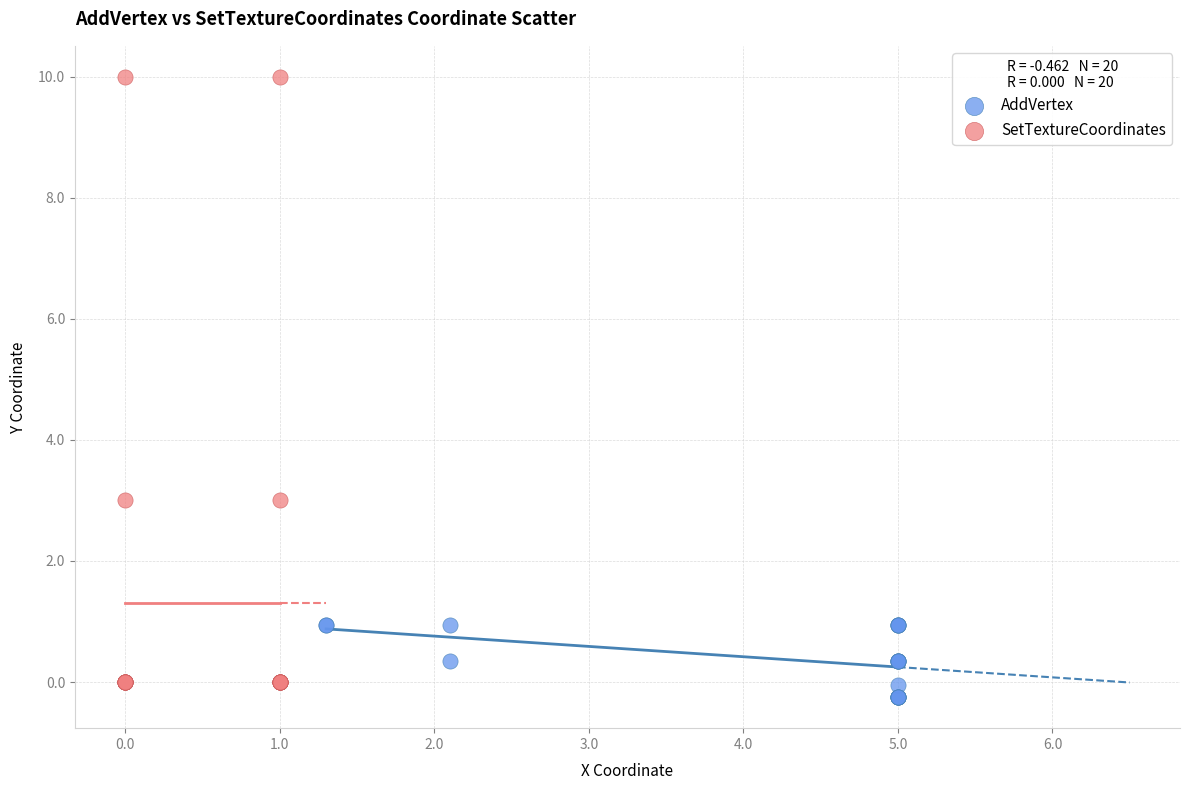

Which series has the largest Y range (max minus min)?

SetTextureCoordinates